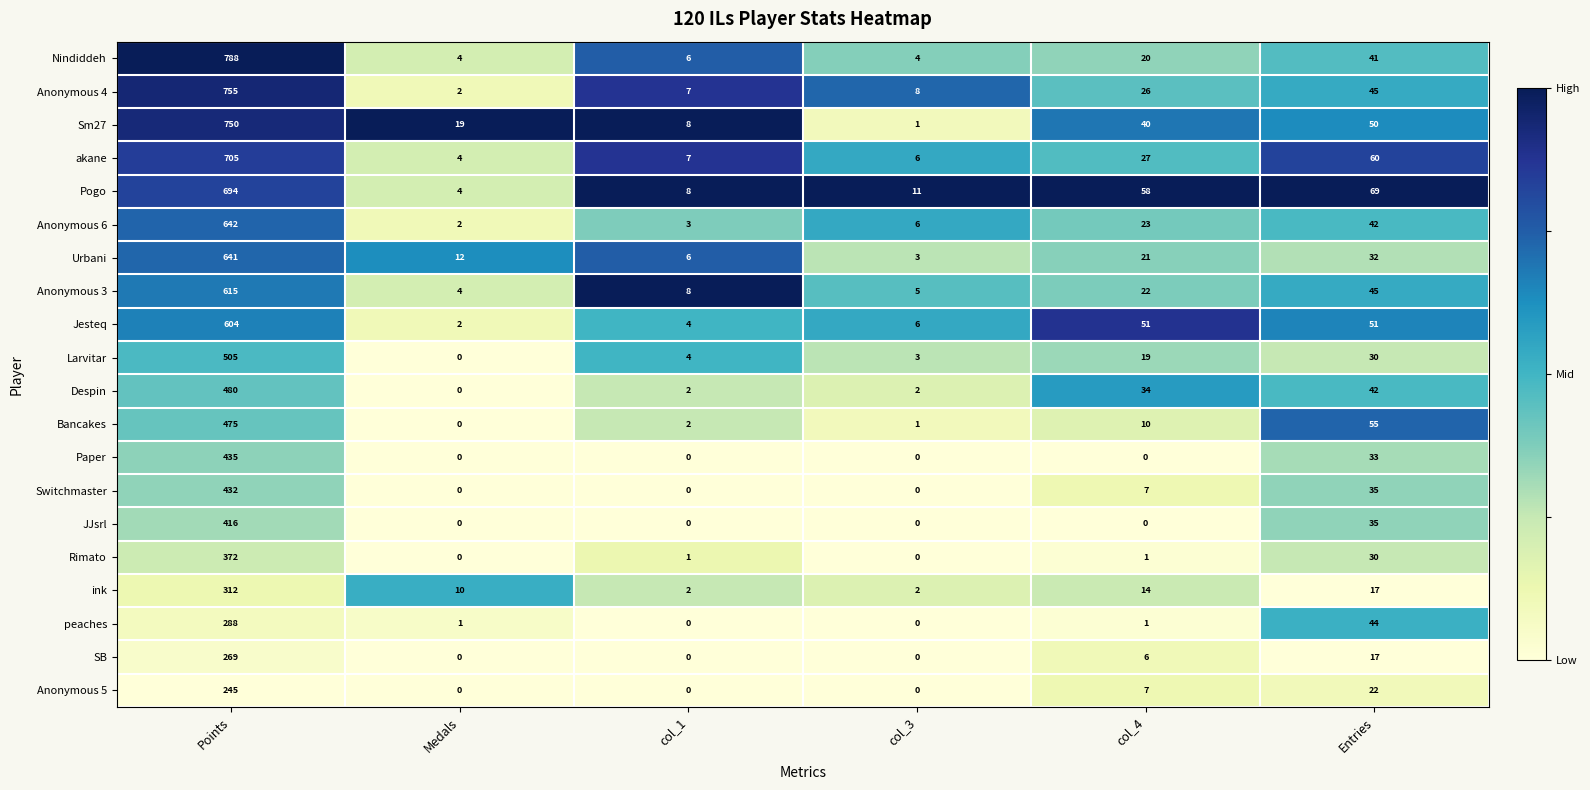

What is the difference between the second highest and minimum values in the peaches series?

44